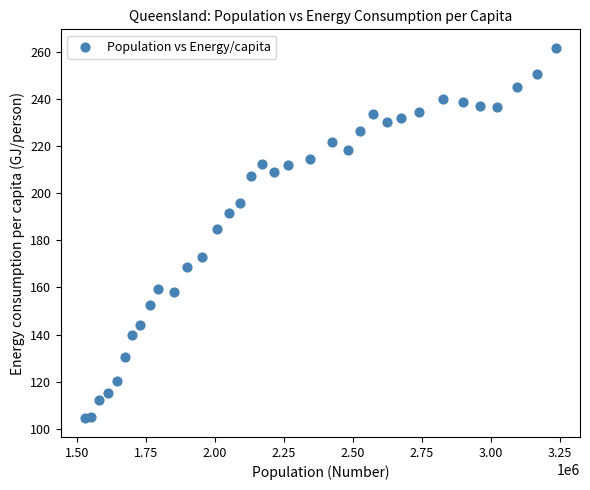

What Y value in the scatter plot is closest to 183?

184.9